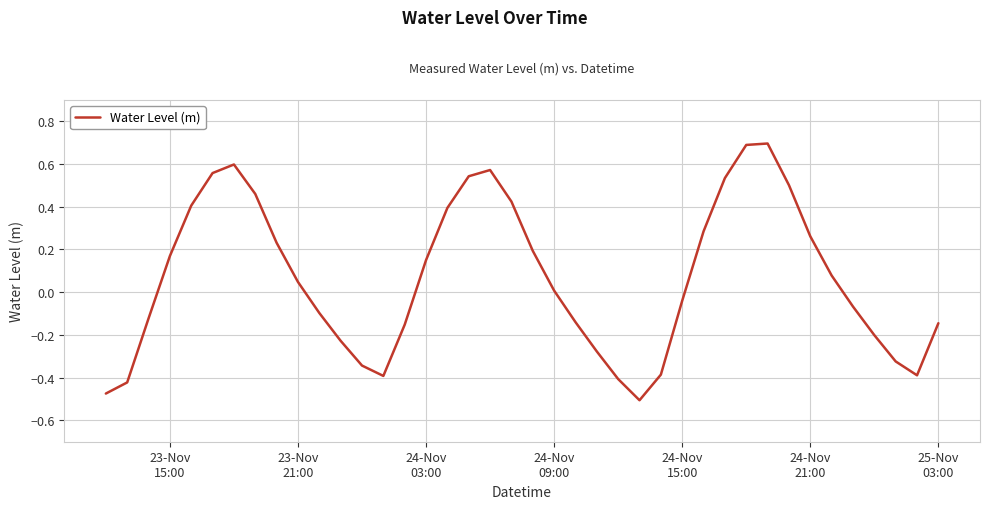

What is the difference between the maximum and minimum values?

1.2